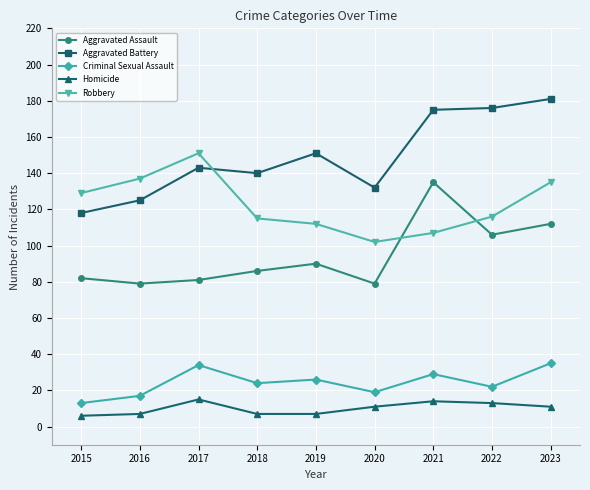

Does the chart display data point markers on the line(s)?

Yes